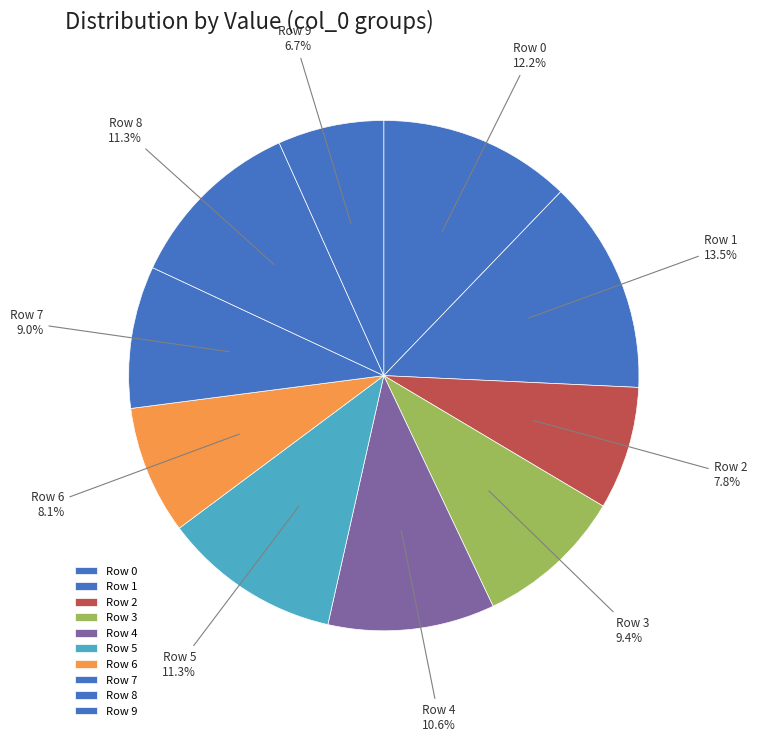

How many segments does this pie chart have?

10